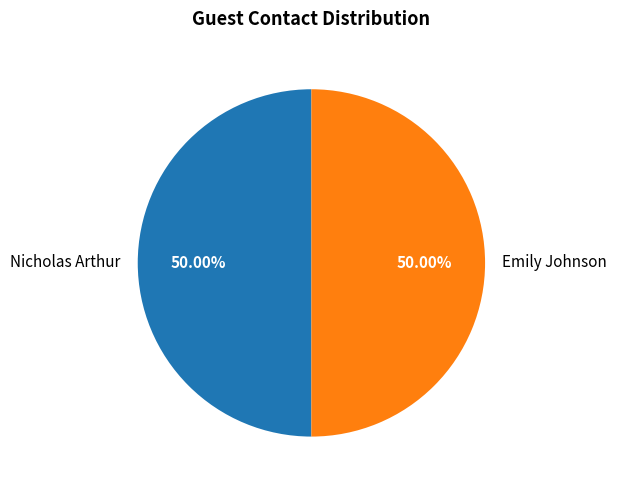

What is the ratio of the value at Emily Johnson to the value at Nicholas Arthur?

1.0